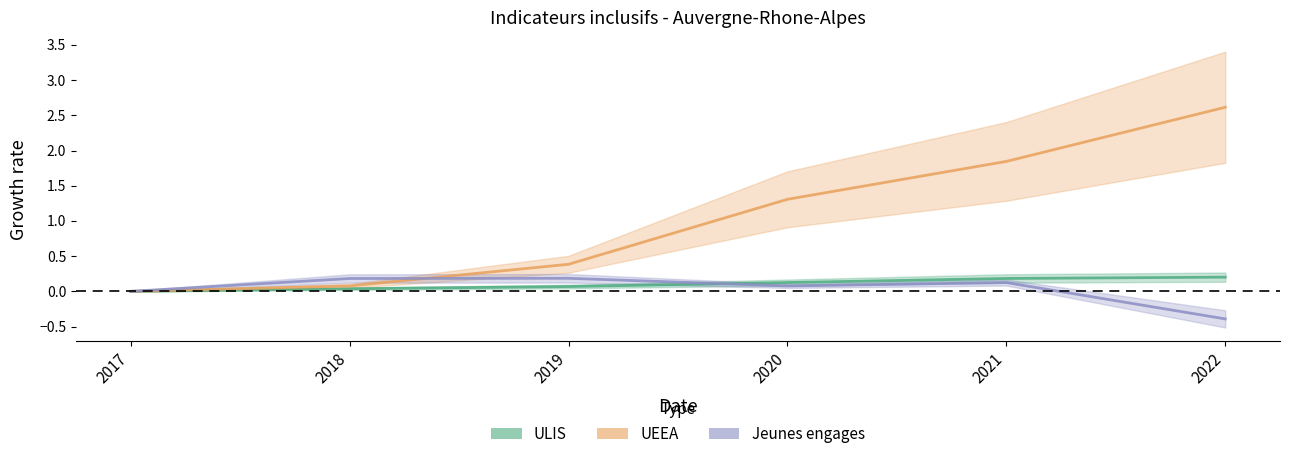

At which label does UEEA first exceed 1?

2020